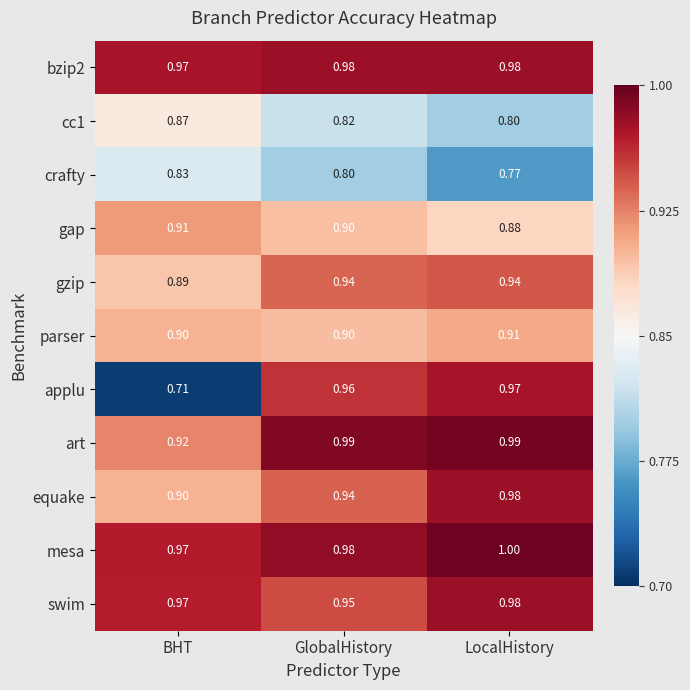

Which label corresponds to the largest value in the chart?

LocalHistory